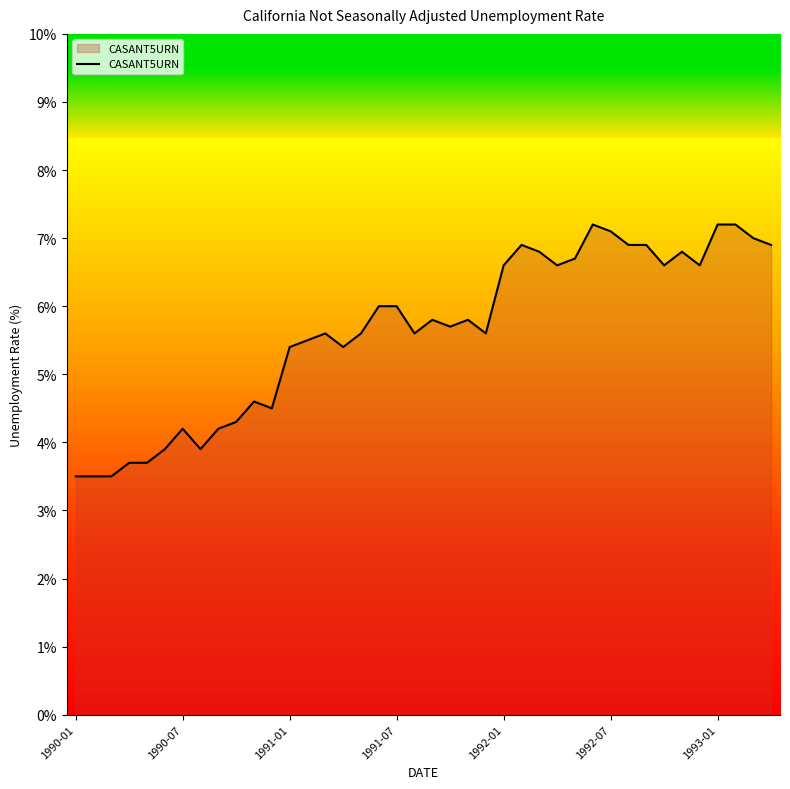

What is the minimum value shown in the chart?

3.5